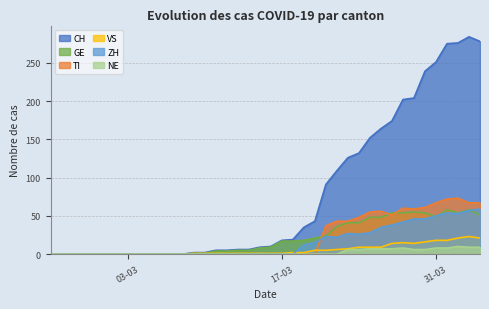

What is the spread (max minus min) of values at 2020-03-24?

126